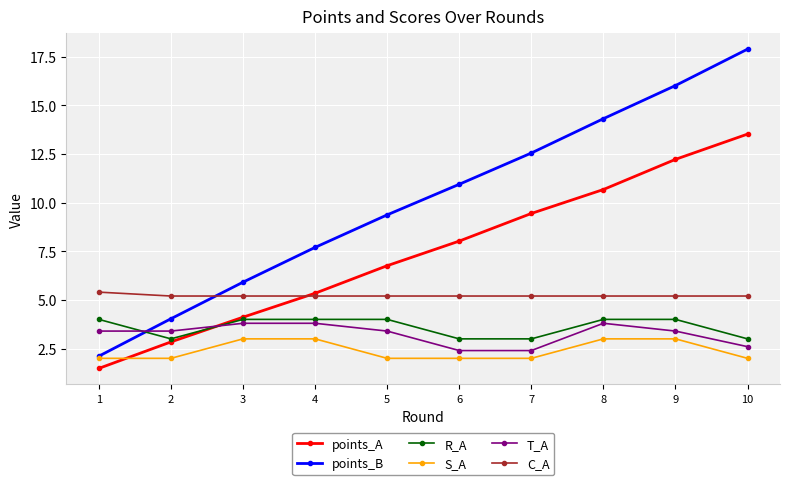

List the labels in order of points_B value, largest first.

10, 9, 8, 7, 6, 5, 4, 3, 2, 1